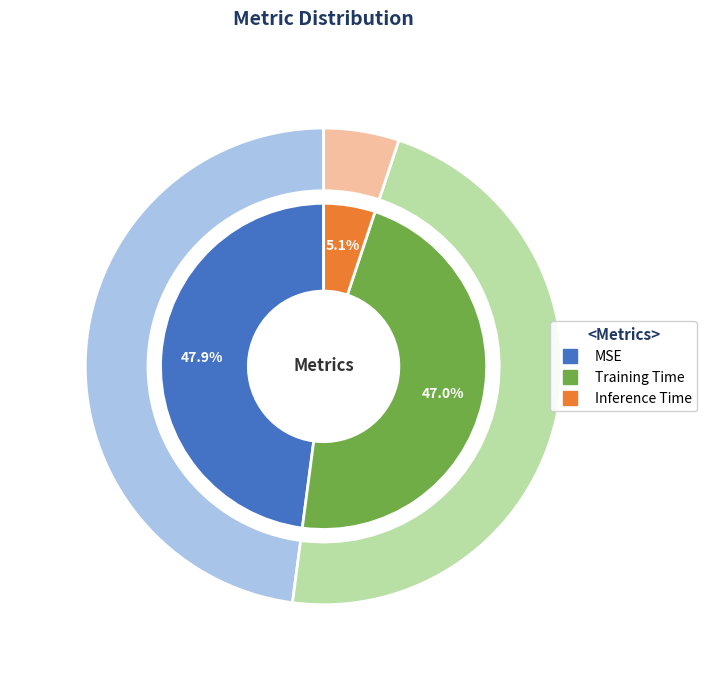

Between Training Time and MSE, which is larger?

MSE